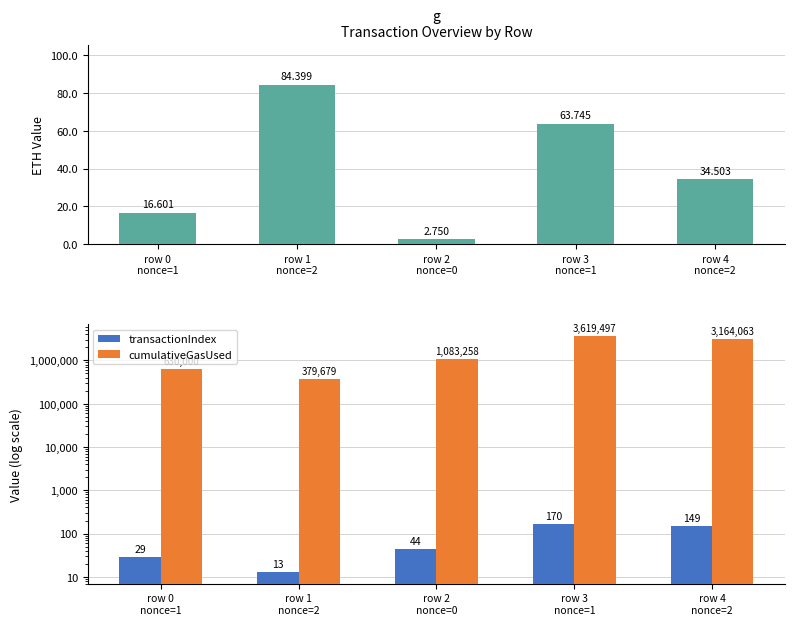

Where does the eth value series first go above 34?

row 1
nonce=2